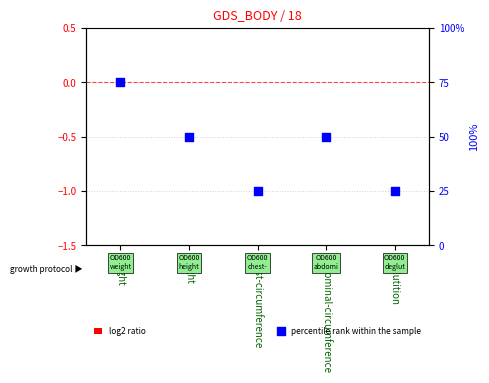

Is the value of log2 ratio at chest-circumference greater than the value of percentile rank within the sample at deglutition?

No